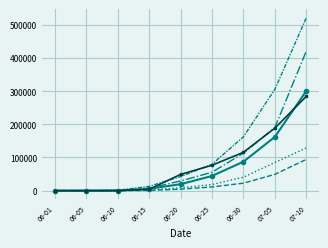

Reading left to right, extract all data points from this chart.

average.70-23: 0.0	10.8	342.5	5670.8	19397.0	44207.7	87254.5	162082.9	300940.9
p10: 0.0	0.0	0.0	630.2	4390.1	11211.3	22488.9	49106.6	94246.0
p25: 0.0	0.0	0.0	2157.2	8537.0	18413.2	40425.6	85062.6	129008.3
p75: 0.0	0.0	407.5	7331.6	29072.2	55473.7	112936.2	190568.7	421106.6
p90: 0.0	0.0	1061.4	12828.7	42405.2	79367.4	162413.7	305730.7	521564.0